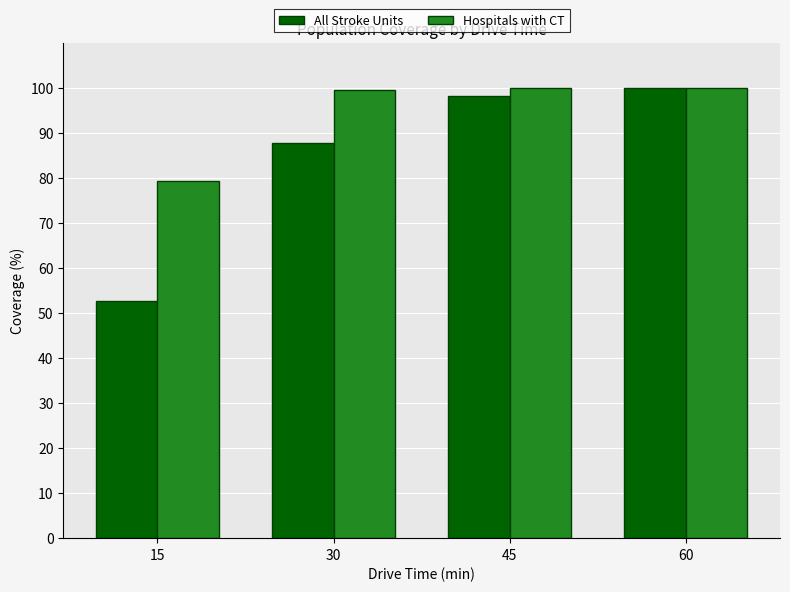

What is the greatest value displayed?

100.0